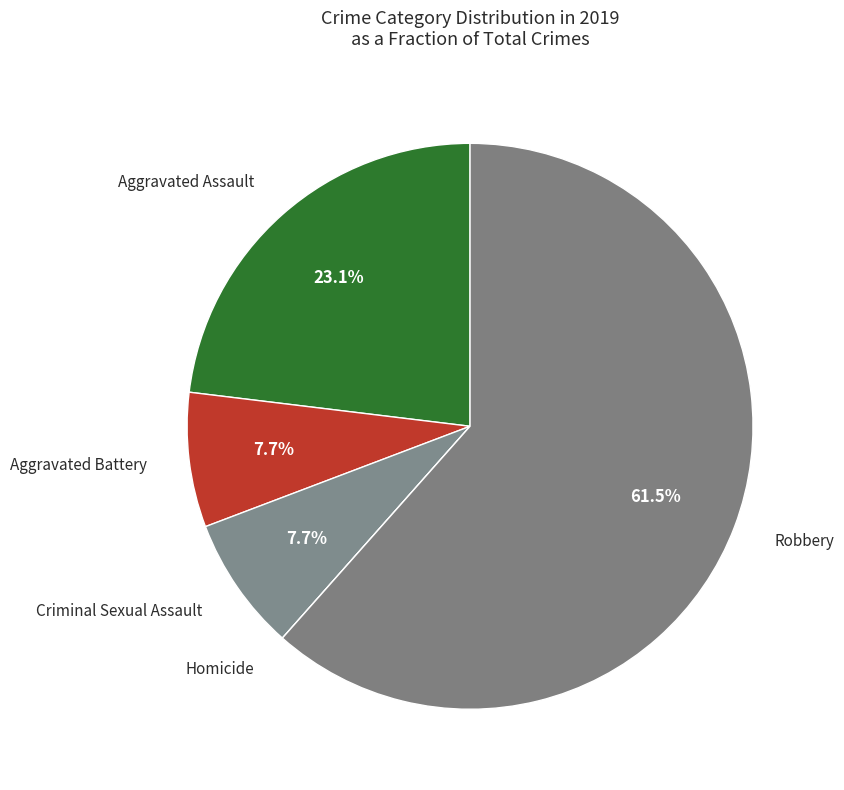

Which slice is the largest?

Robbery